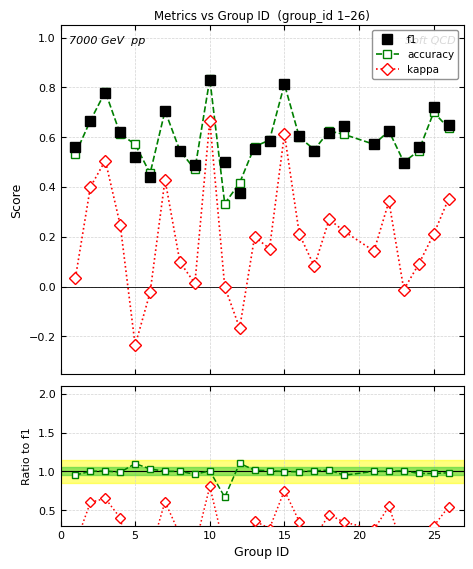

How many interior local peaks does the kappa series have?

7